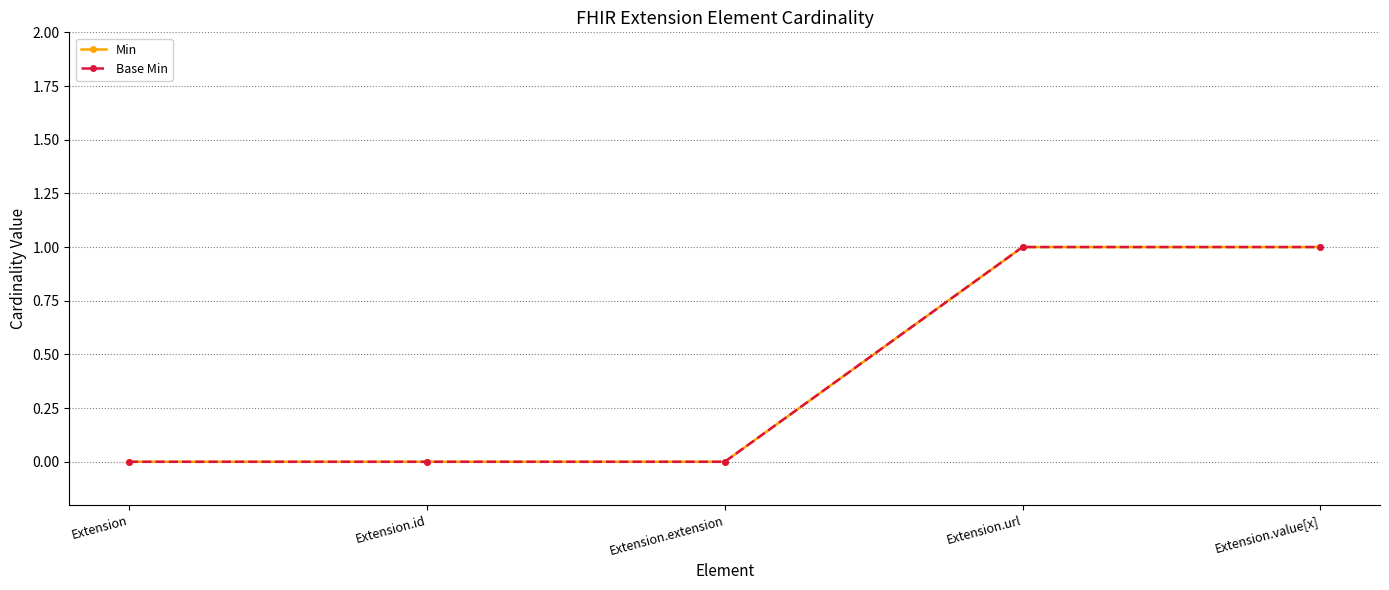

Does the chart display data point markers on the line(s)?

Yes